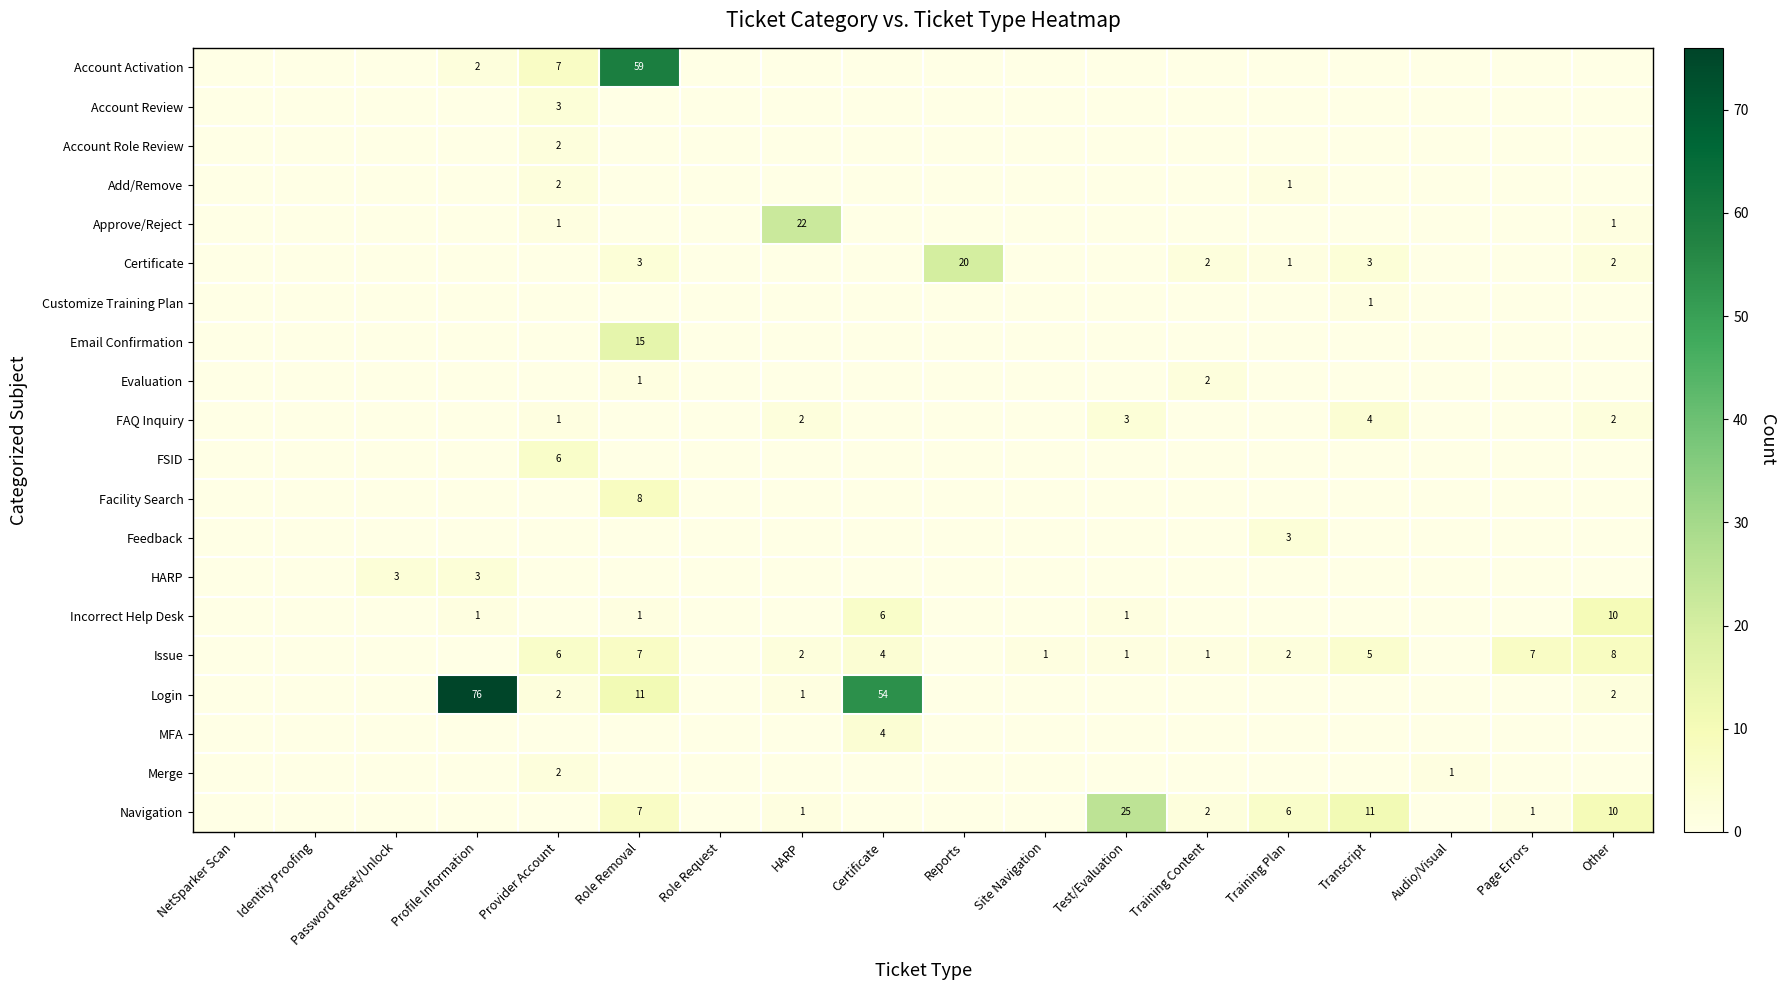

The value of Feedback at Training Plan is 1. True or false?

False